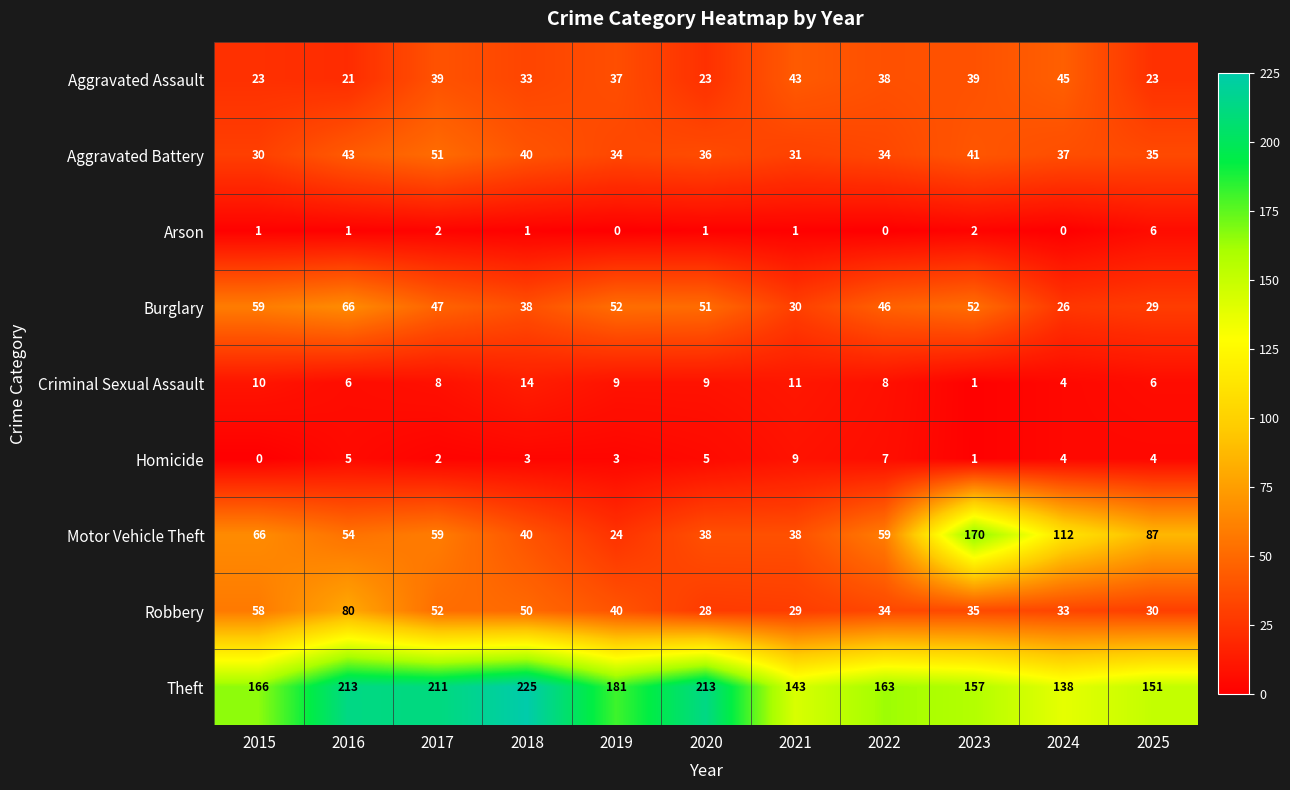

Read the Aggravated Assault value at 2020.

23